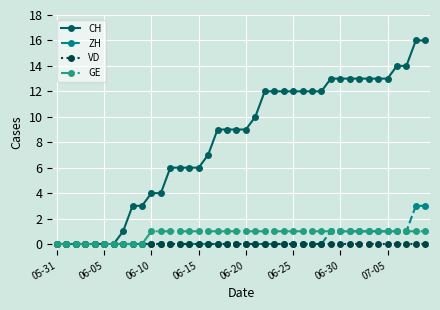

What is the value of the GE point at the 31st from the left?

1